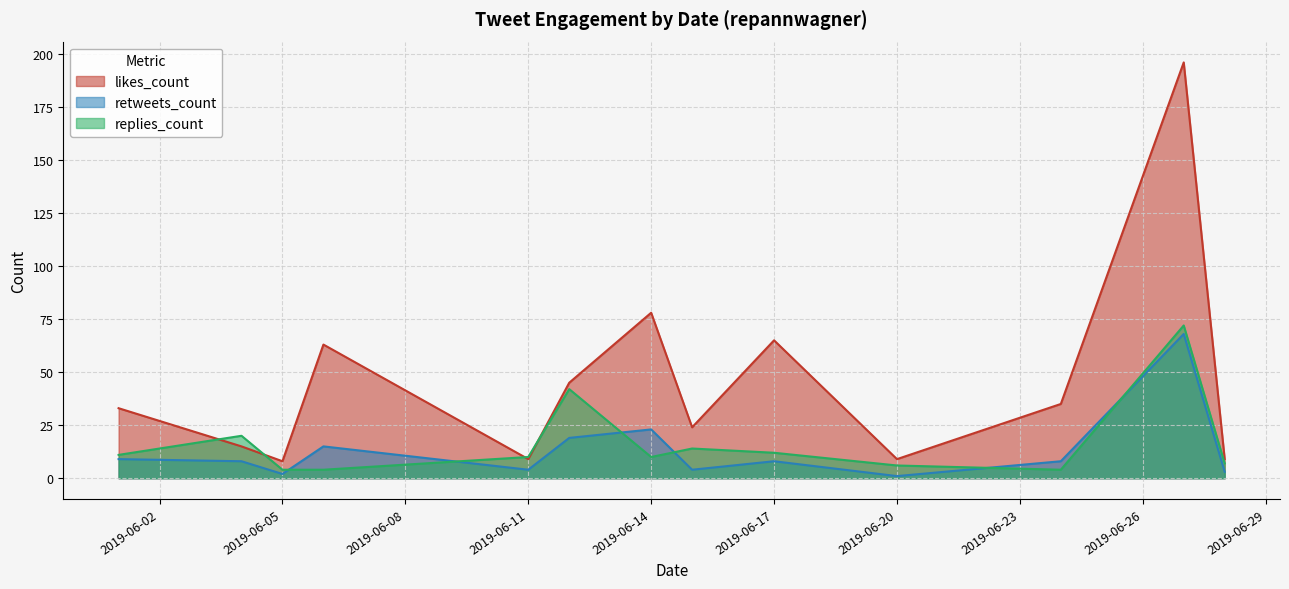

Is it true that likes_count equals 9 at 2019-06-11?

True